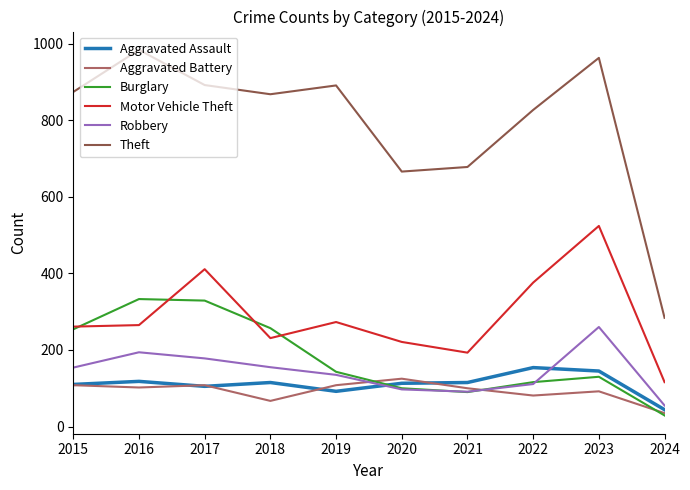

What is the total value across all series at 2020?

1322